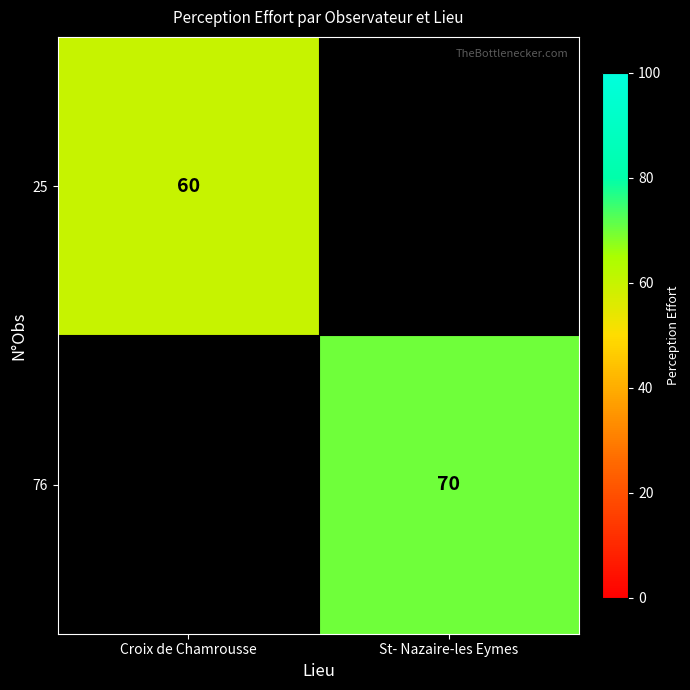

True or false: 76 has a value of 98 at St- Nazaire-les Eymes.

False